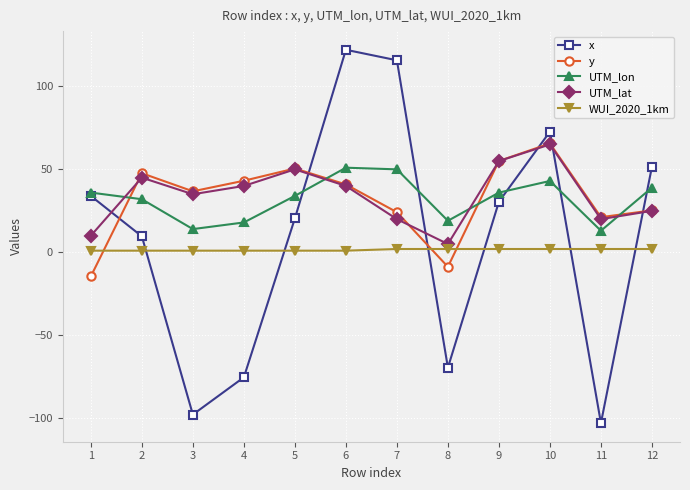

What is the average value of the UTM_lat series?

34.2